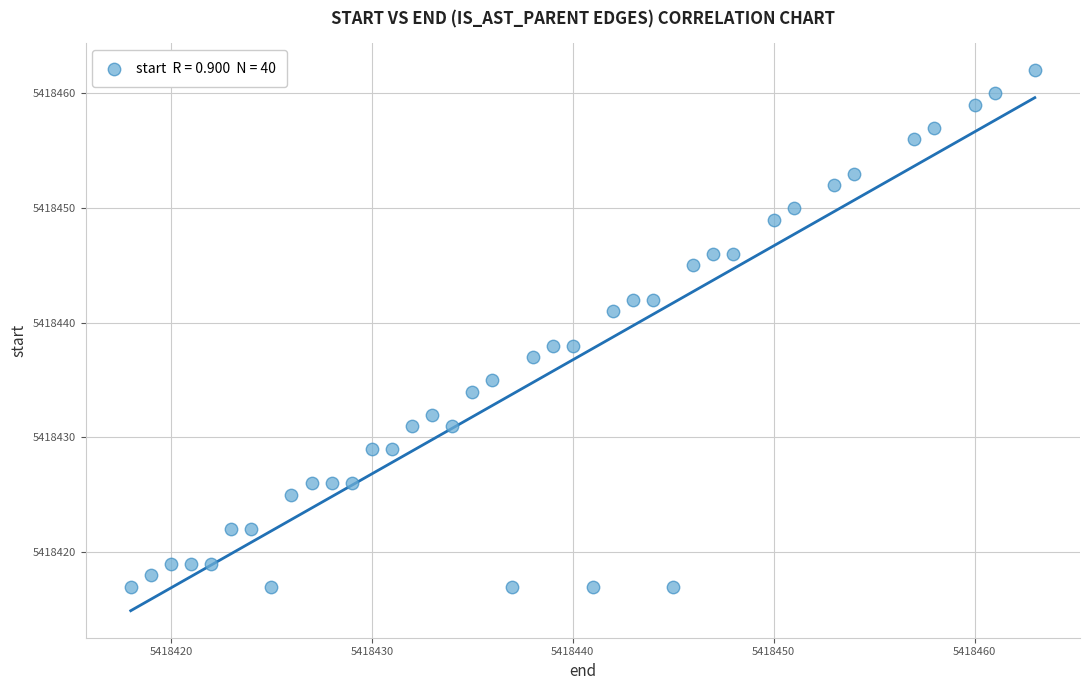

What is the range of X values (max minus min)?

45